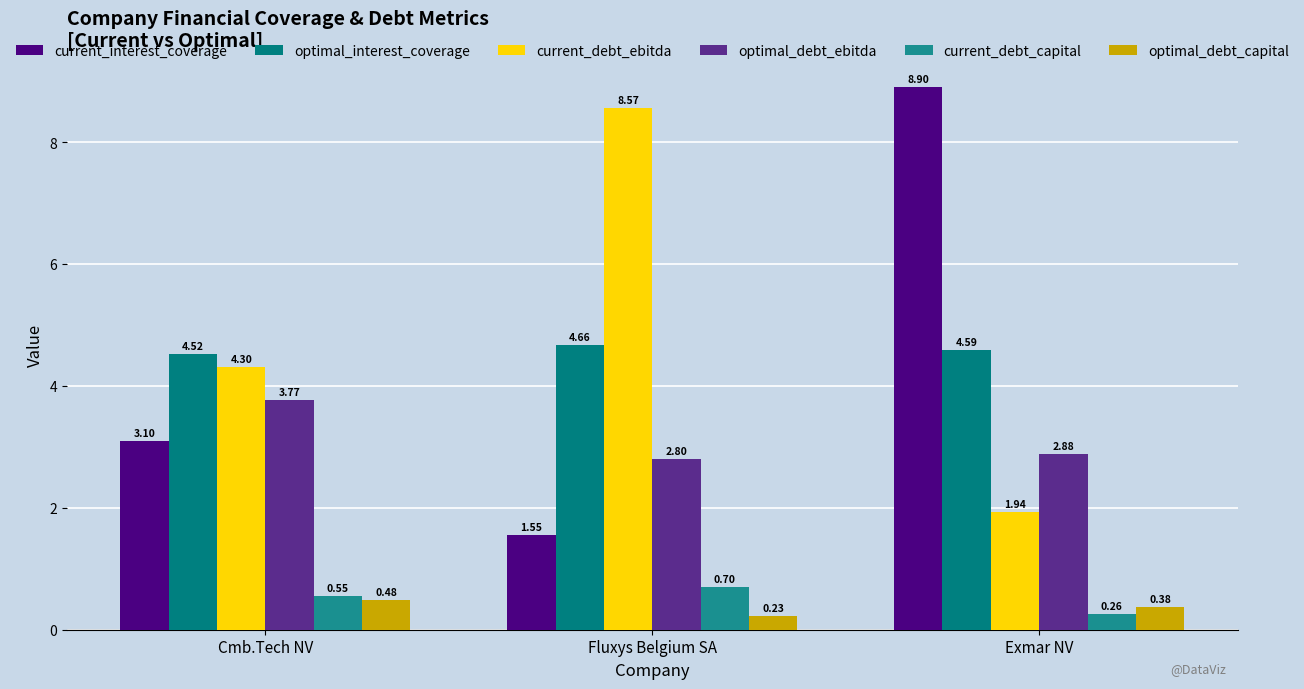

What is the label of the 1st bar from the right?

Exmar NV